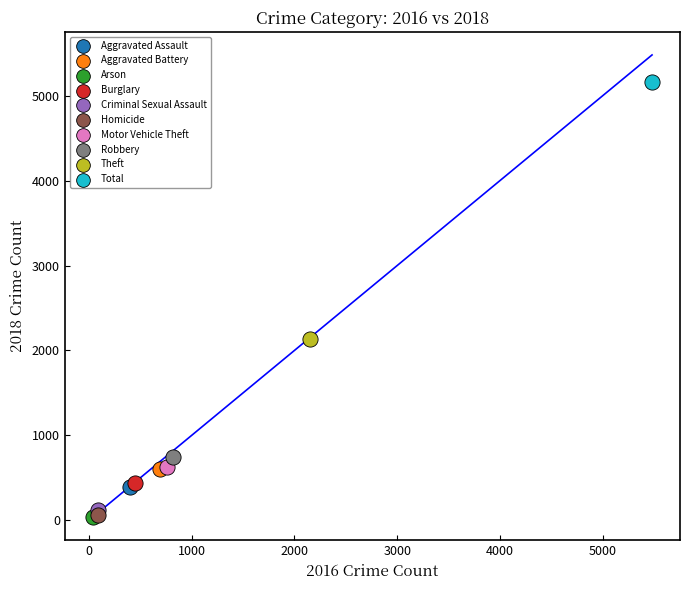

What are all the series names shown in the legend?

Aggravated Assault, Aggravated Battery, Arson, Burglary, Criminal Sexual Assault, Homicide, Motor Vehicle Theft, Robbery, Theft, Total